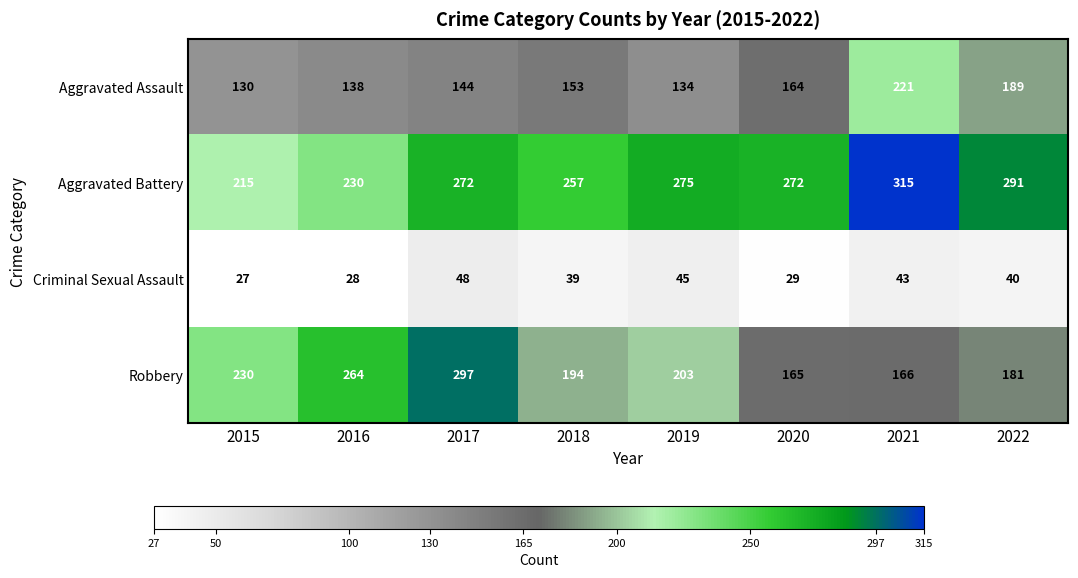

What is the approximate value of Criminal Sexual Assault at 2018, to the nearest 10?

40